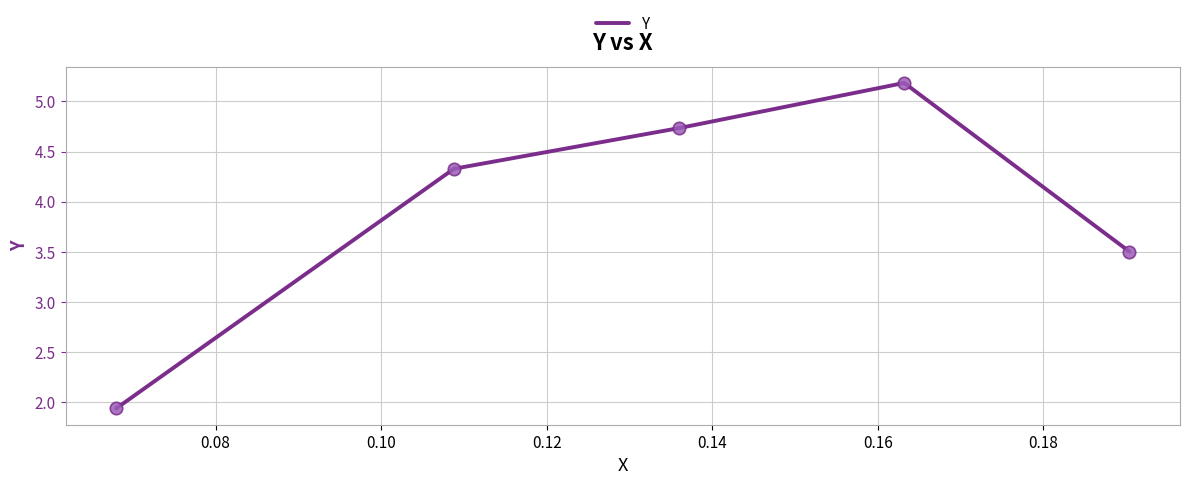

What is the sum of all values?

19.7